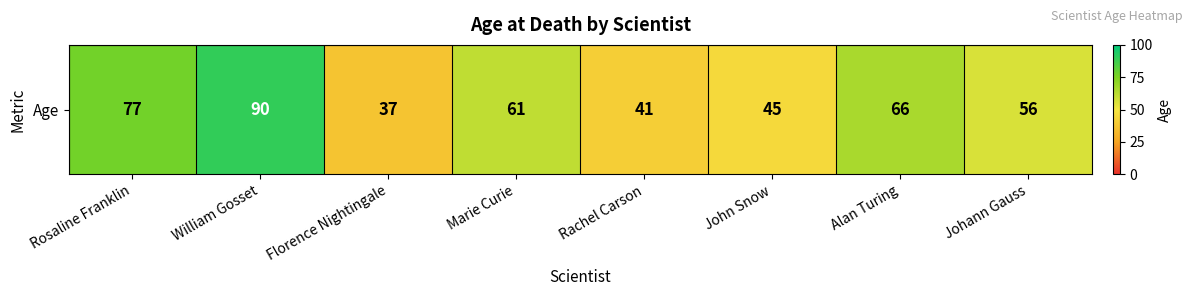

What is the difference between the maximum and minimum values?

53